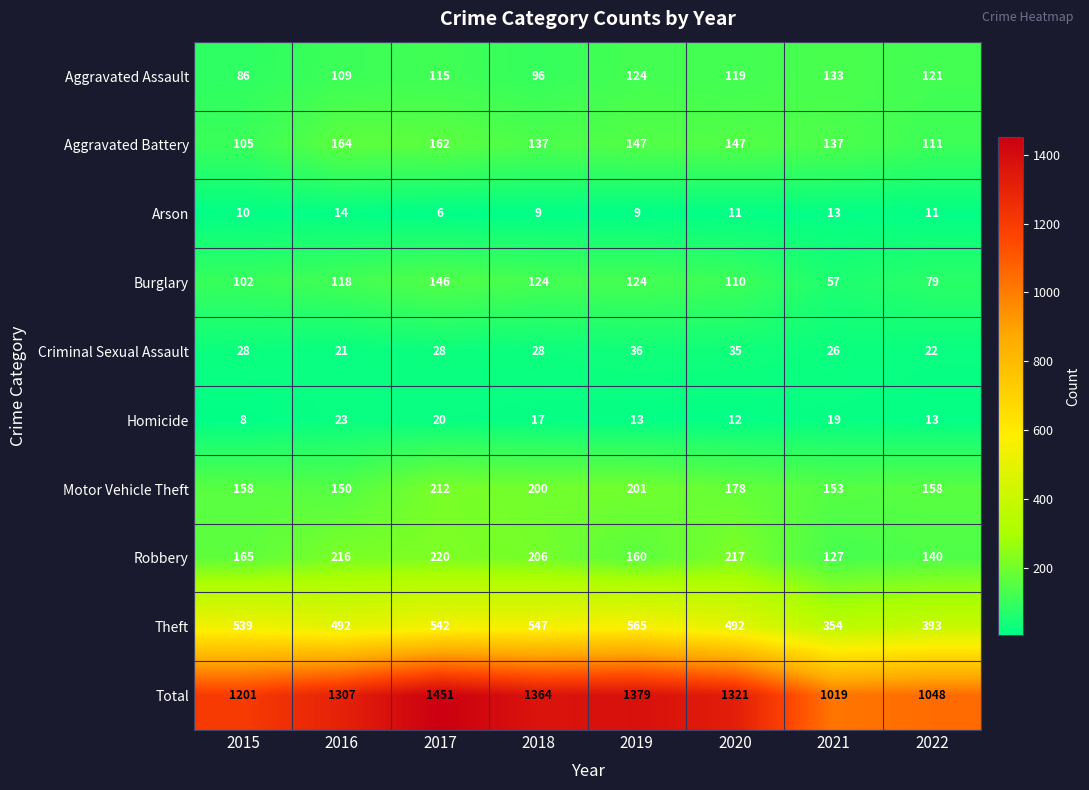

What is the total value across all series at 2022?

2096